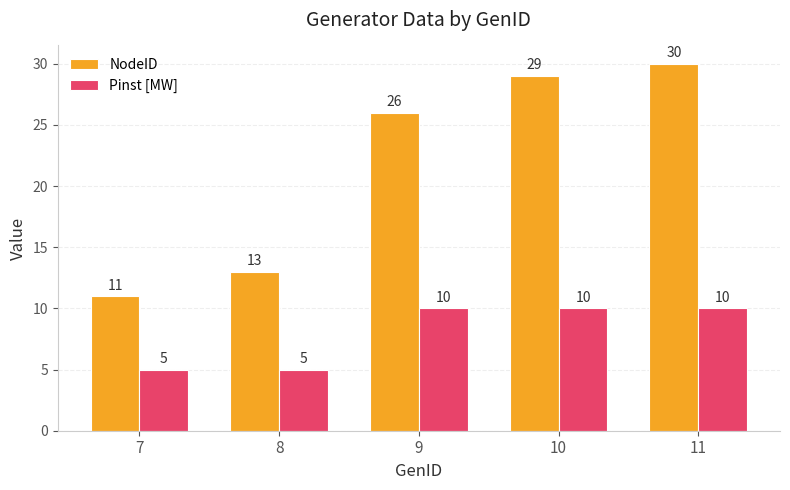

At which label does NodeID reach its minimum?

7